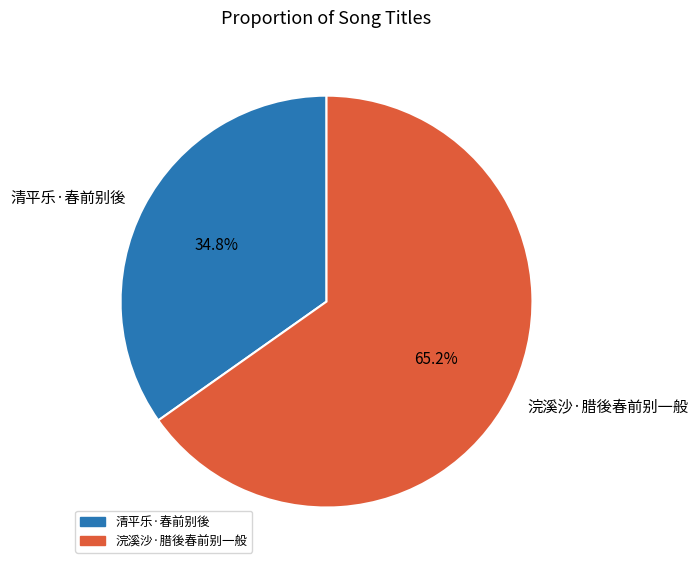

Which slice represents more than half of the pie?

浣溪沙·腊後春前别一般